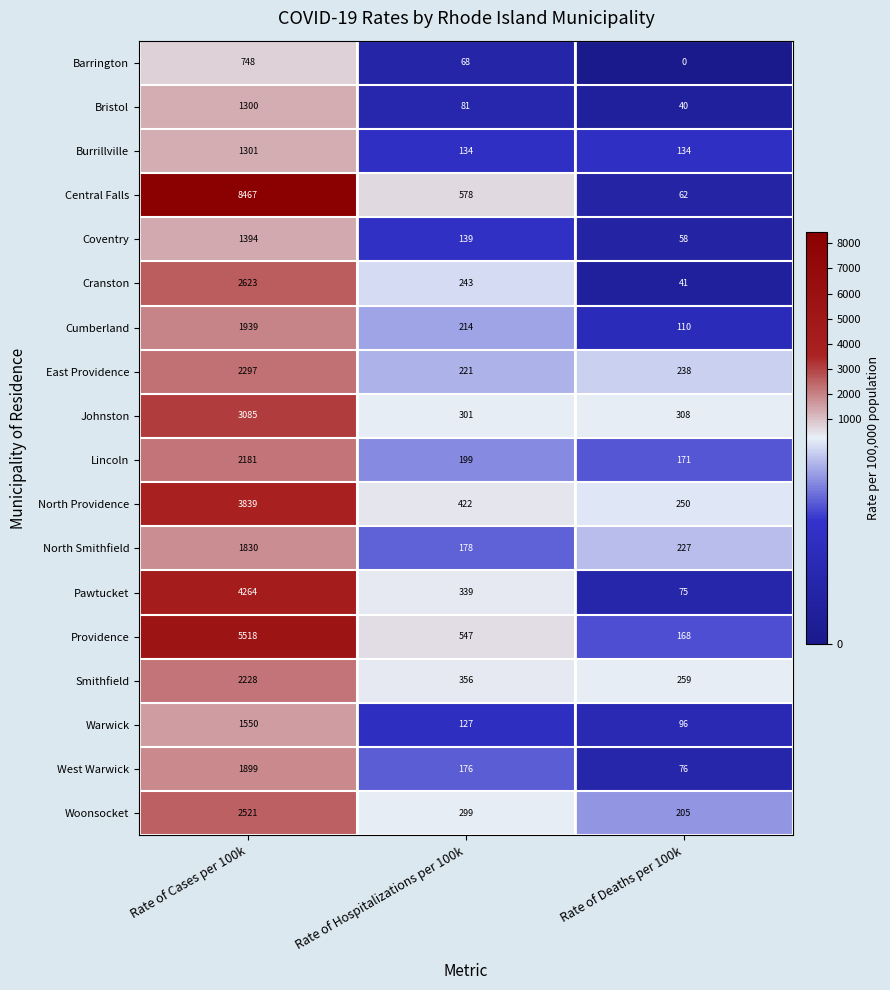

What is the spread (max minus min) of values at Rate of Deaths per 100k?

308